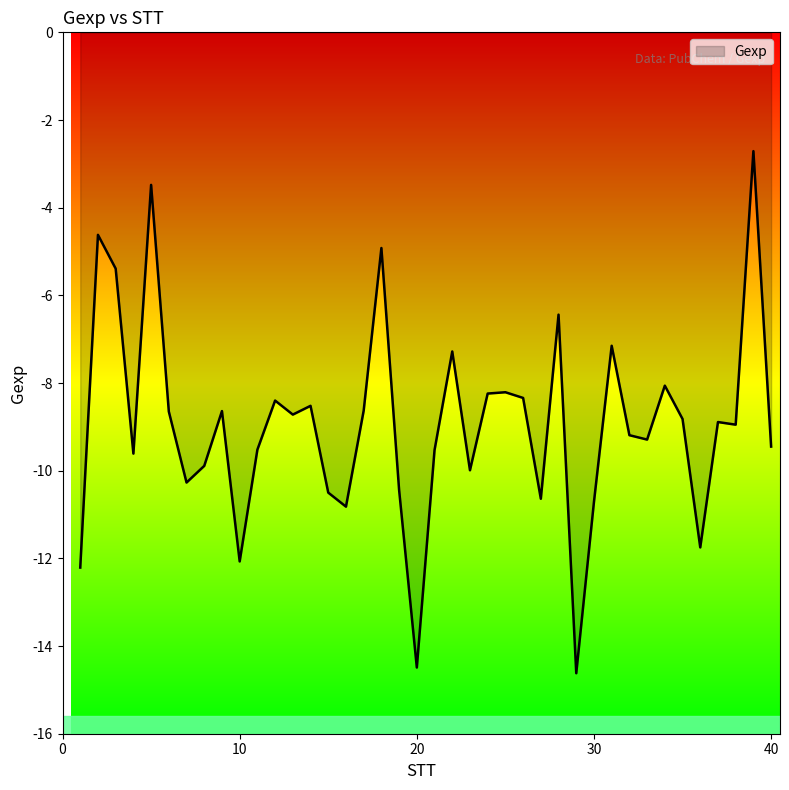

What is the difference between the second highest and second lowest values?

11.0